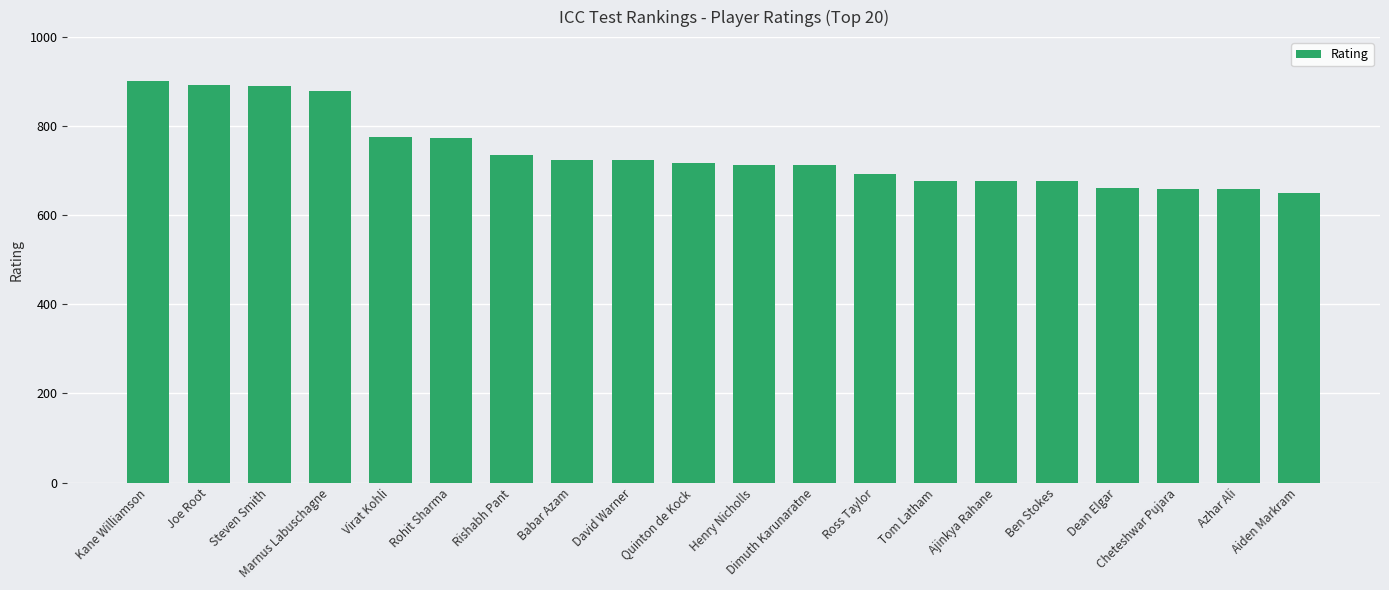

Does the chart contain any negative values?

No